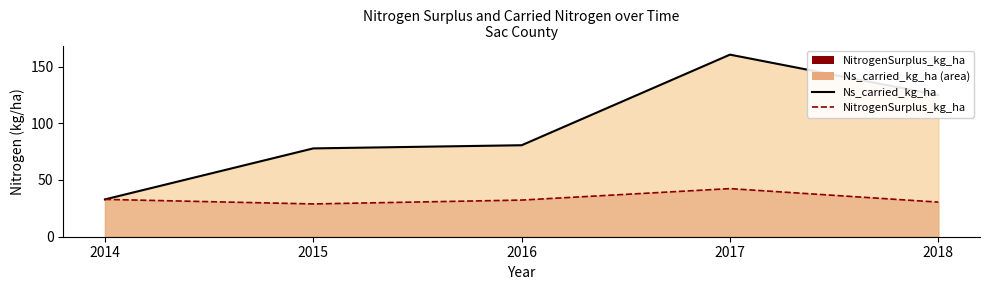

How many values in the Ns_carried_kg_ha (line) series are below 80?

2